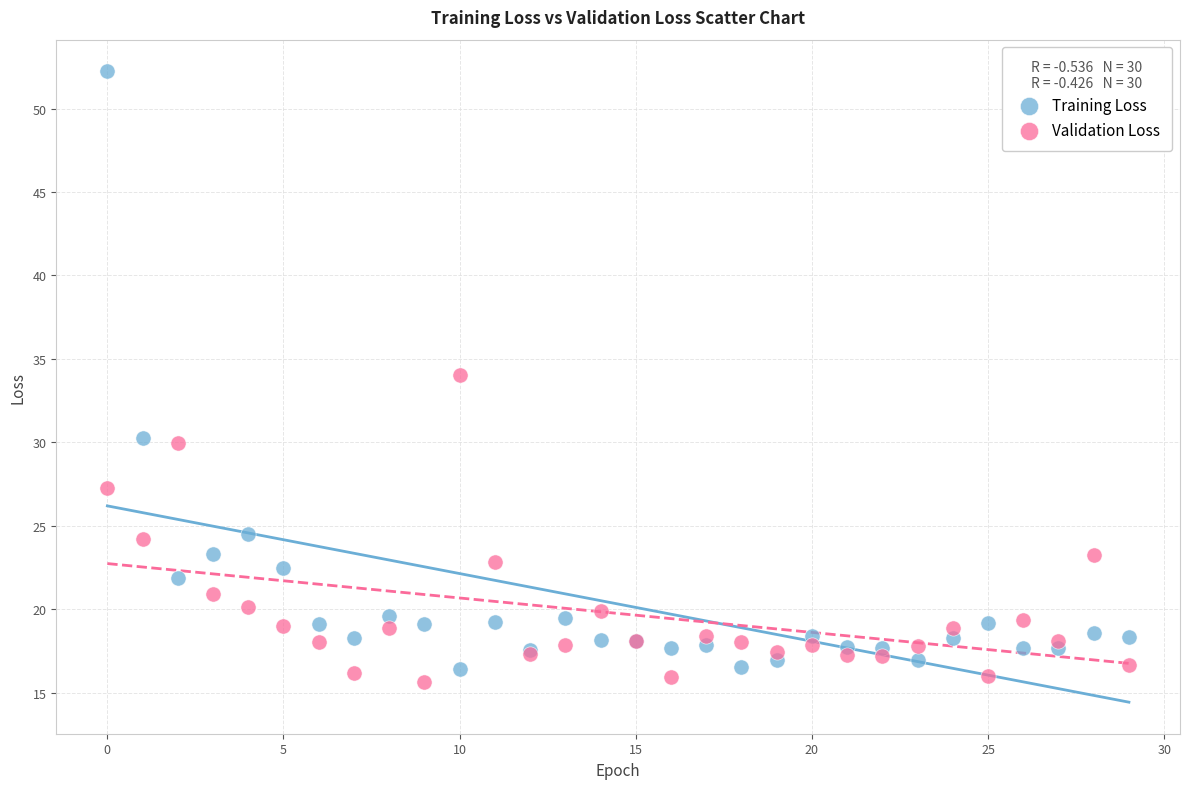

Across all series, what Y value is closest to 33?

34.0